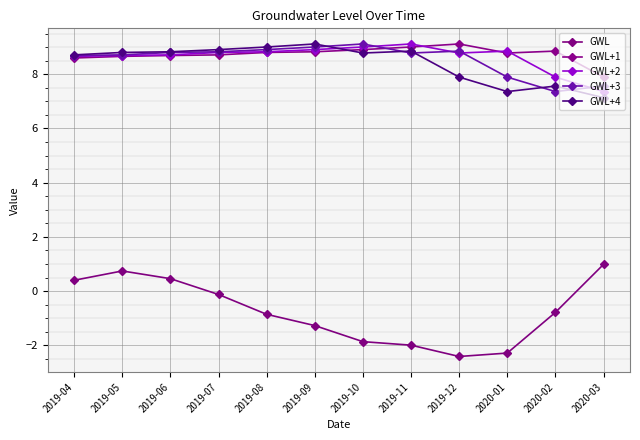

Reading left to right, list all the values displayed in this chart.

GWL: 2019-04=0.4	2019-05=0.7	2019-06=0.5	2019-07=-0.1	2019-08=-0.9	2019-09=-1.3	2019-10=-1.9	2019-11=-2.0	2019-12=-2.4	2020-01=-2.3	2020-02=-0.8	2020-03=1.0
GWL+1: 2019-04=8.6	2019-05=8.7	2019-06=8.7	2019-07=8.7	2019-08=8.8	2019-09=8.8	2019-10=8.9	2019-11=9.0	2019-12=9.1	2020-01=8.8	2020-02=8.9	2020-03=7.9
GWL+2: 2019-04=8.7	2019-05=8.7	2019-06=8.7	2019-07=8.8	2019-08=8.8	2019-09=8.9	2019-10=9.0	2019-11=9.1	2019-12=8.8	2020-01=8.9	2020-02=7.9	2020-03=7.4
GWL+3: 2019-04=8.7	2019-05=8.7	2019-06=8.8	2019-07=8.8	2019-08=8.9	2019-09=9.0	2019-10=9.1	2019-11=8.8	2019-12=8.9	2020-01=7.9	2020-02=7.4	2020-03=7.6
GWL+4: 2019-04=8.7	2019-05=8.8	2019-06=8.8	2019-07=8.9	2019-08=9.0	2019-09=9.1	2019-10=8.8	2019-11=8.9	2019-12=7.9	2020-01=7.4	2020-02=7.6	2020-03=7.1